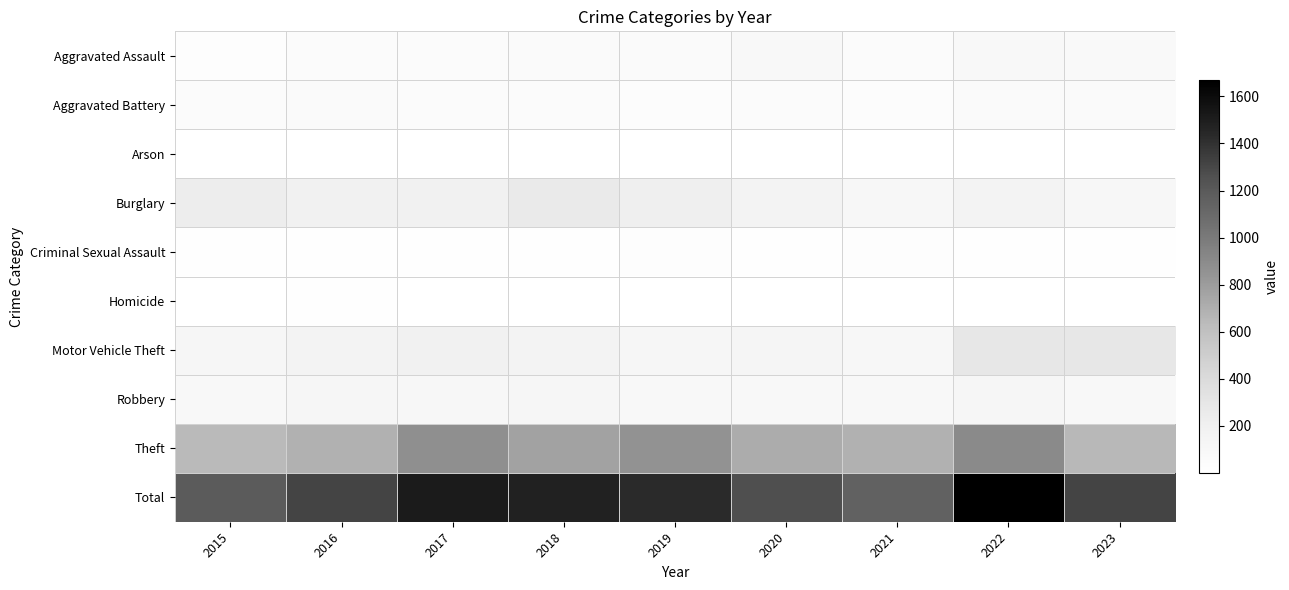

What is the minimum value shown in the chart?

1